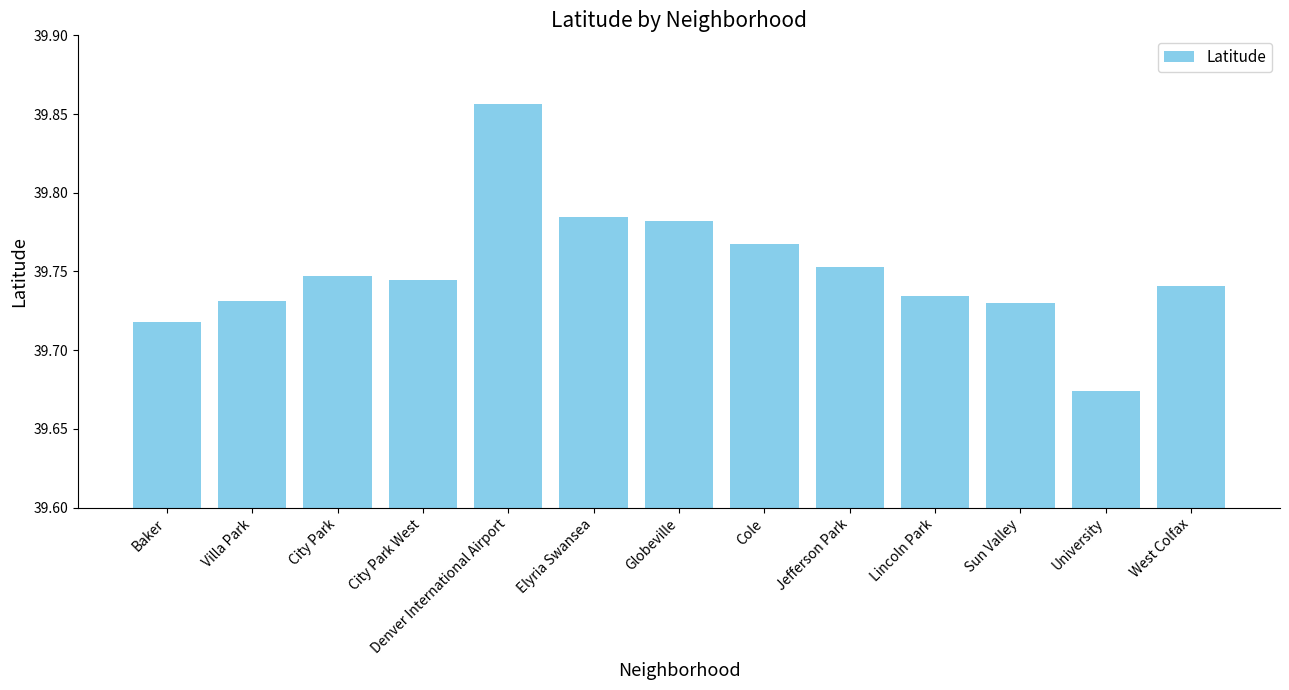

True or false: the data shows 62.3 at Globeville.

False